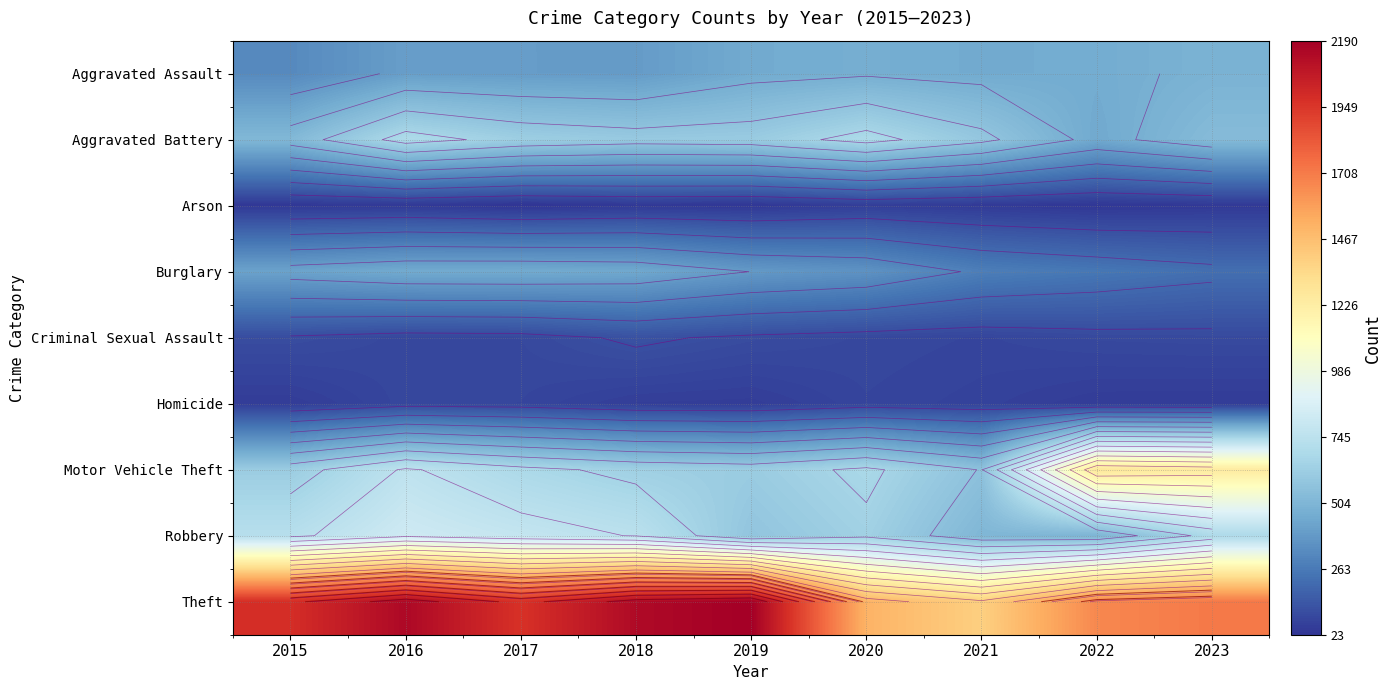

What is the sum of the Aggravated Battery values at 2023 and 2022?

976